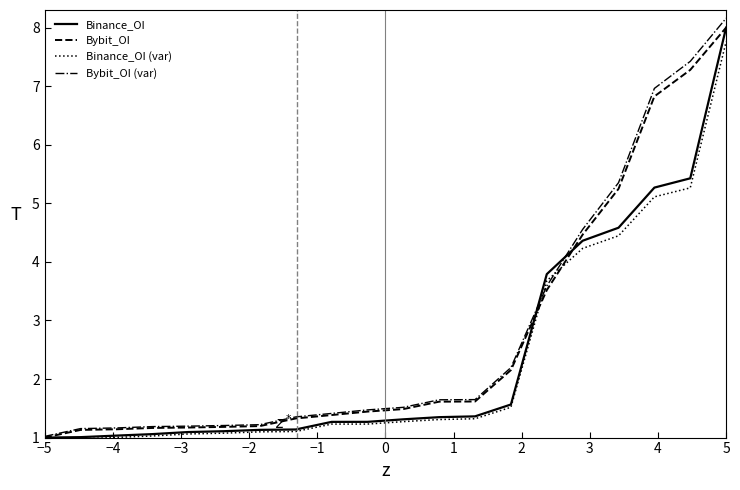

What is the maximum value shown in the chart?

8.2